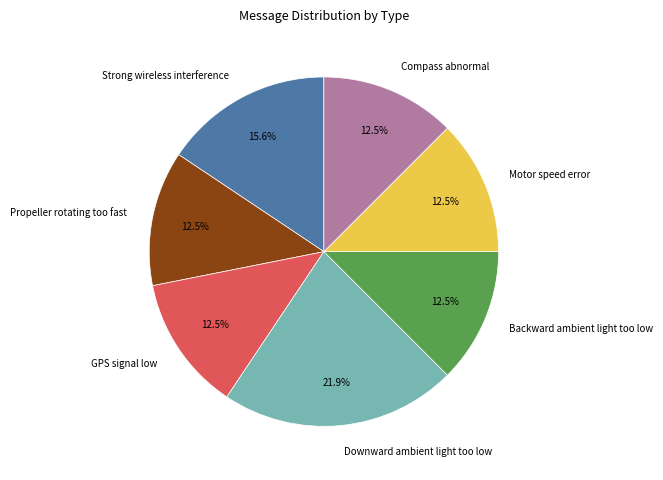

How many slices are in this pie chart?

7